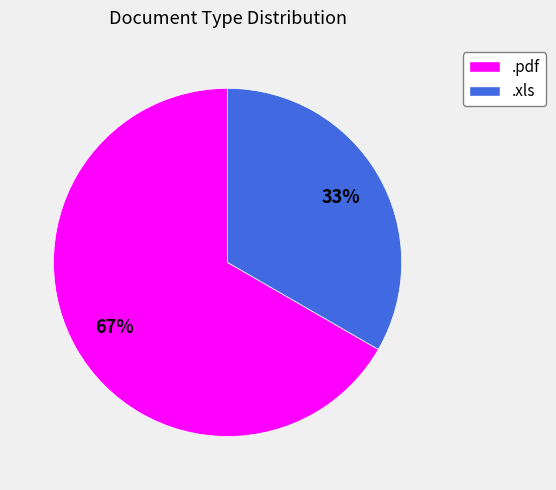

Does .pdf account for over 50% of the chart?

Yes